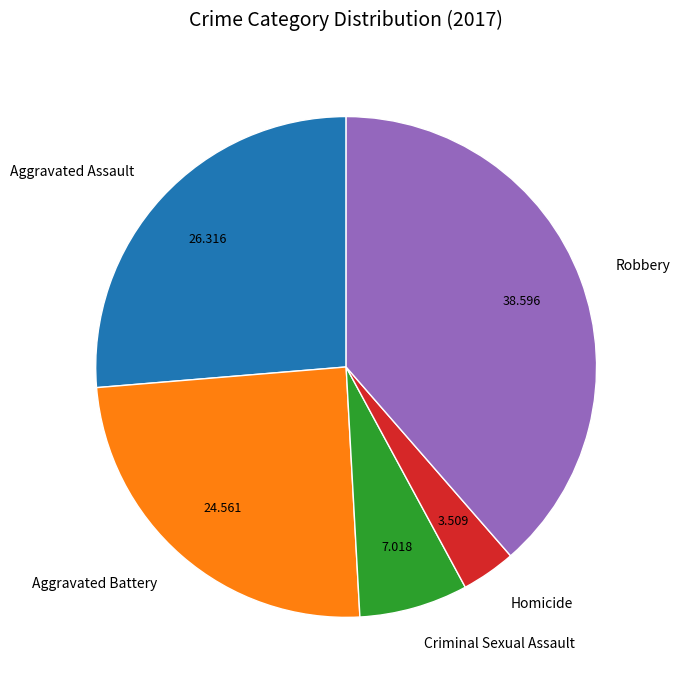

The Criminal Sexual Assault slice represents 7% of the pie. True or false?

True